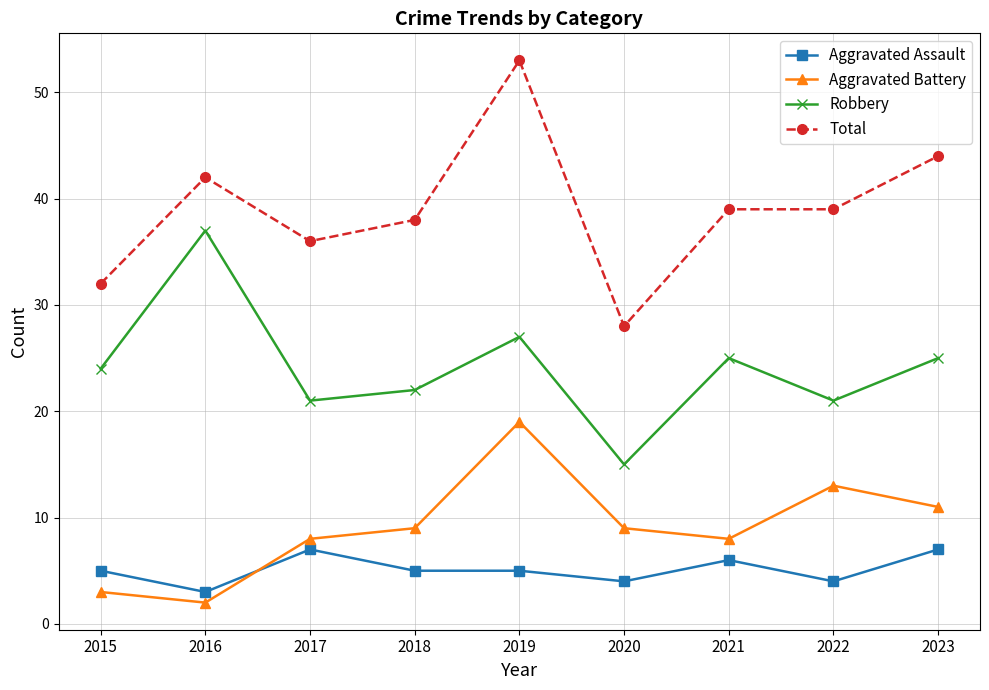

What is the difference between the second highest and second lowest values in the Robbery series?

6